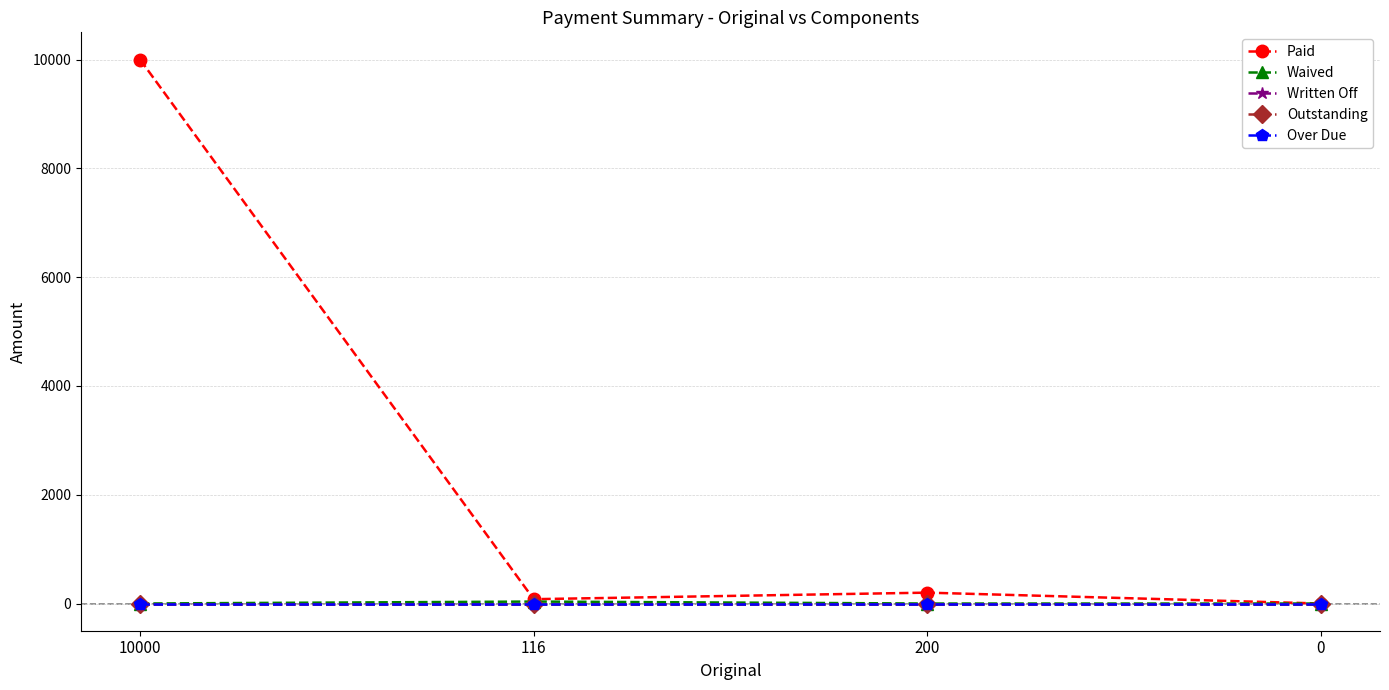

Which series changed the most between 10000 and 200?

Paid